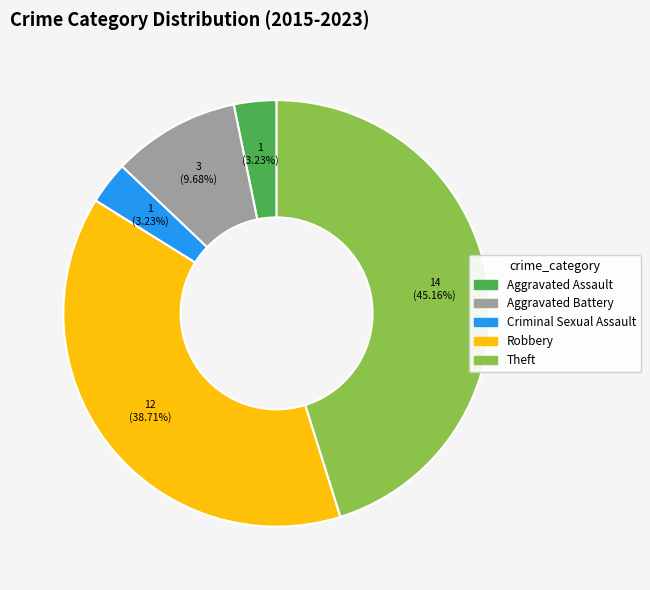

Between Aggravated Assault and Robbery, which is larger?

Robbery